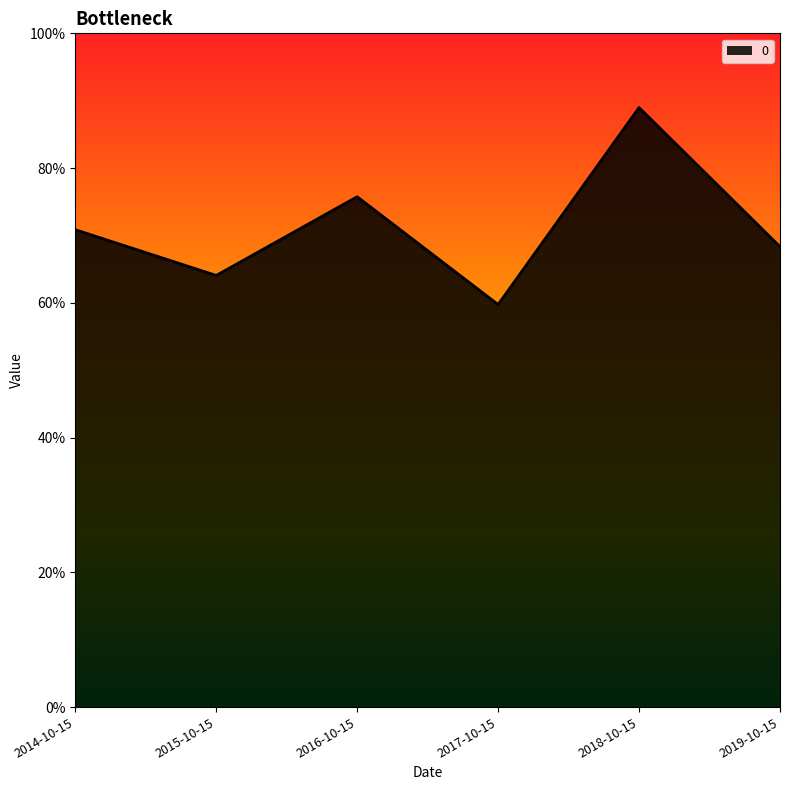

Where is the data nearest to the value 0?

2017-10-15